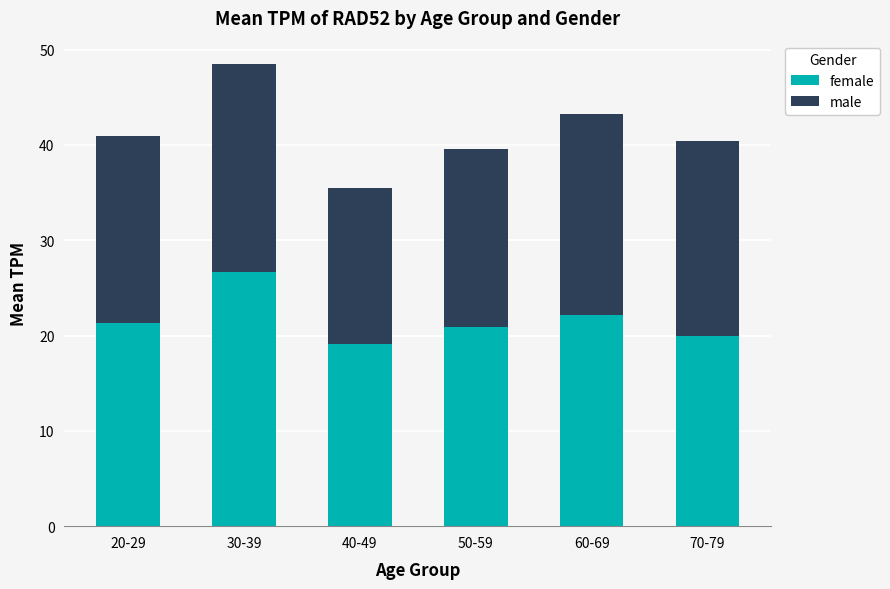

At which category is the sum across all series the highest?

30-39